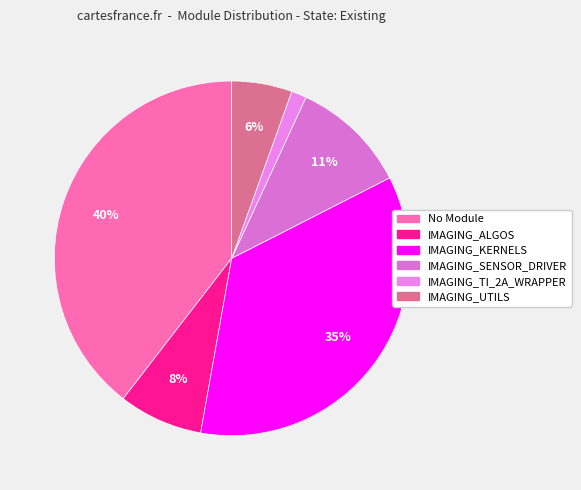

Is No Module the majority of the pie?

No